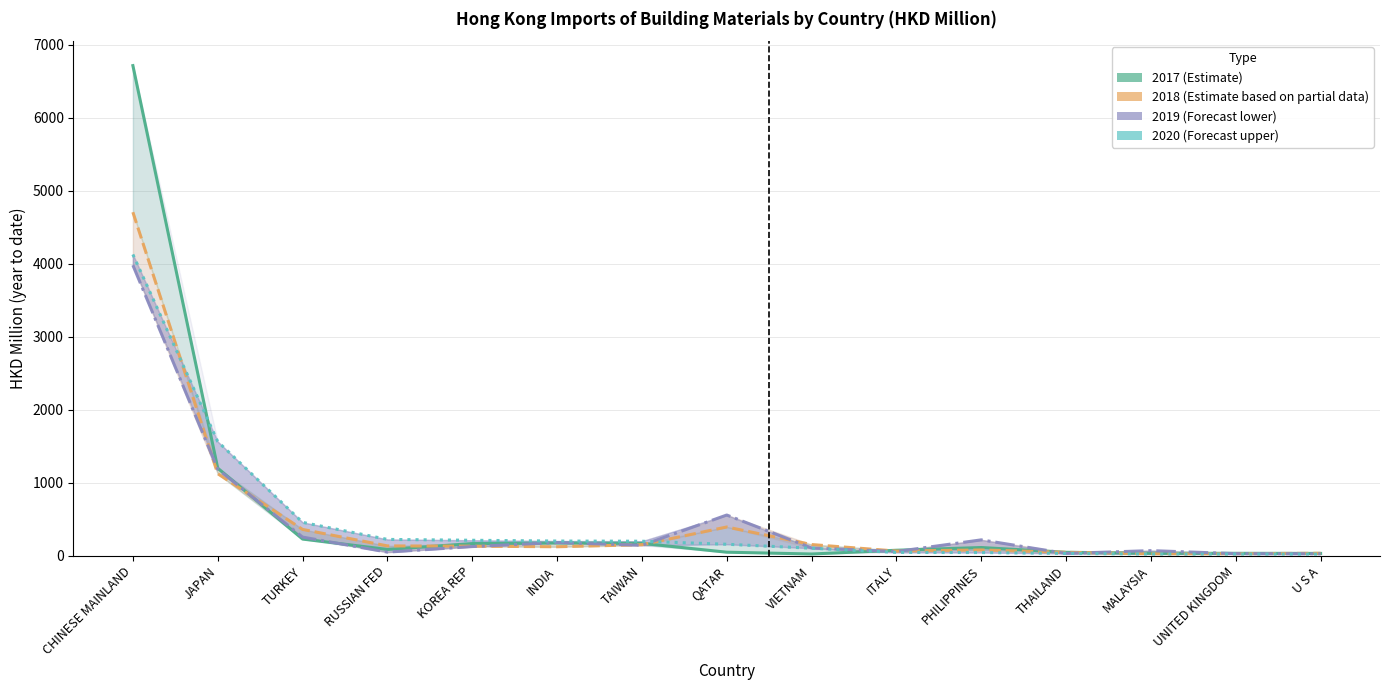

Reading left to right, extract all data points from this chart.

201712: CHINESE MAINLAND=6712.6	JAPAN=1200.8	TURKEY=229.2	RUSSIAN FED=86.8	KOREA REP=167.4	INDIA=175.4	TAIWAN=170.6	QATAR=49.2	VIETNAM=24.7	ITALY=76.0	PHILIPPINES=113.3	THAILAND=48.1	MALAYSIA=34.5	UNITED KINGDOM=34.3	U S A=32.8
201812: CHINESE MAINLAND=4705.4	JAPAN=1124.2	TURKEY=361.1	RUSSIAN FED=135.6	KOREA REP=131.8	INDIA=123.7	TAIWAN=152.1	QATAR=394.6	VIETNAM=154.1	ITALY=65.0	PHILIPPINES=80.0	THAILAND=47.8	MALAYSIA=27.8	UNITED KINGDOM=28.6	U S A=34.8
201912: CHINESE MAINLAND=3979.3	JAPAN=1186.5	TURKEY=256.1	RUSSIAN FED=50.1	KOREA REP=126.4	INDIA=181.7	TAIWAN=143.8	QATAR=558.5	VIETNAM=107.0	ITALY=58.4	PHILIPPINES=218.2	THAILAND=32.0	MALAYSIA=71.0	UNITED KINGDOM=29.5	U S A=28.4
202012: CHINESE MAINLAND=4126.6	JAPAN=1563.8	TURKEY=458.0	RUSSIAN FED=224.5	KOREA REP=212.7	INDIA=202.2	TAIWAN=199.7	QATAR=158.1	VIETNAM=103.6	ITALY=46.1	PHILIPPINES=44.3	THAILAND=32.5	MALAYSIA=24.5	UNITED KINGDOM=24.1	U S A=23.1